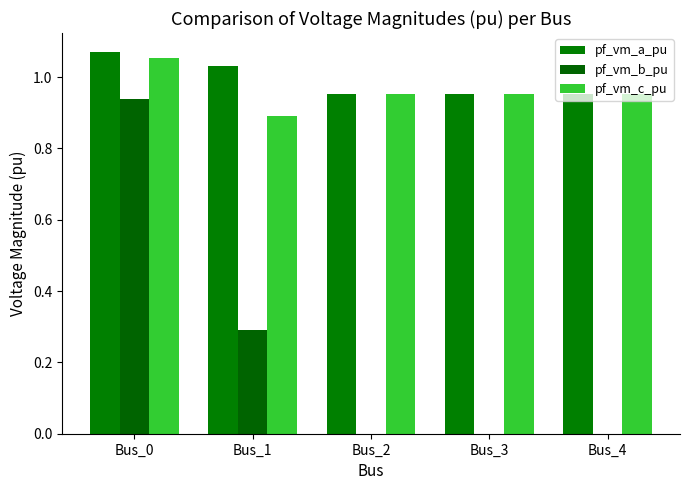

Reading right to left, transcribe all the data shown in this chart.

pf_vm_a_pu: Bus_4=1.0	Bus_3=1.0	Bus_2=1.0	Bus_1=1.0	Bus_0=1.1
pf_vm_b_pu: Bus_4=0.0	Bus_3=0.0	Bus_2=0.0	Bus_1=0.3	Bus_0=0.9
pf_vm_c_pu: Bus_4=1.0	Bus_3=1.0	Bus_2=1.0	Bus_1=0.9	Bus_0=1.1